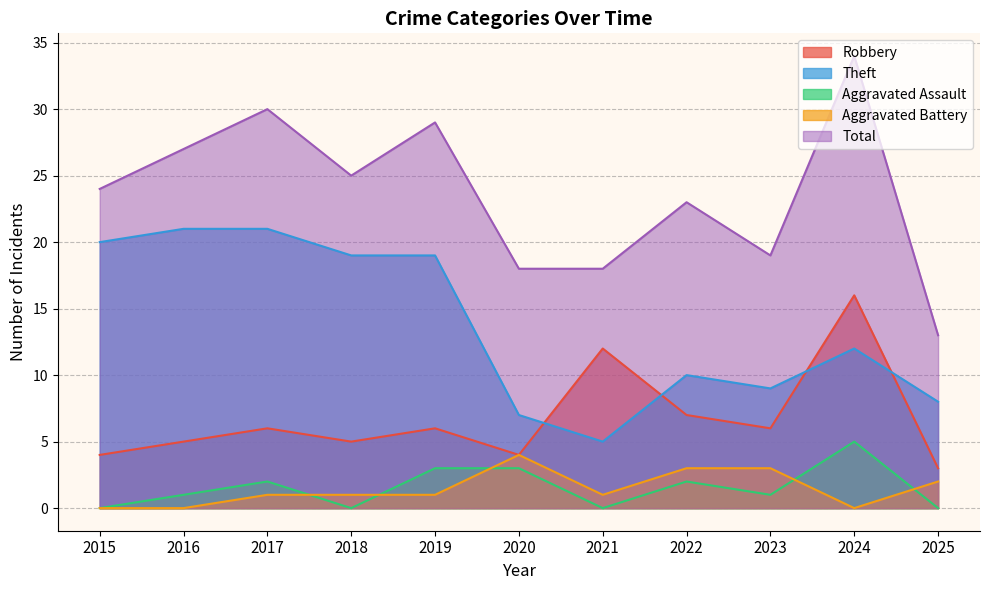

How many values in the Theft series exceed 12?

5